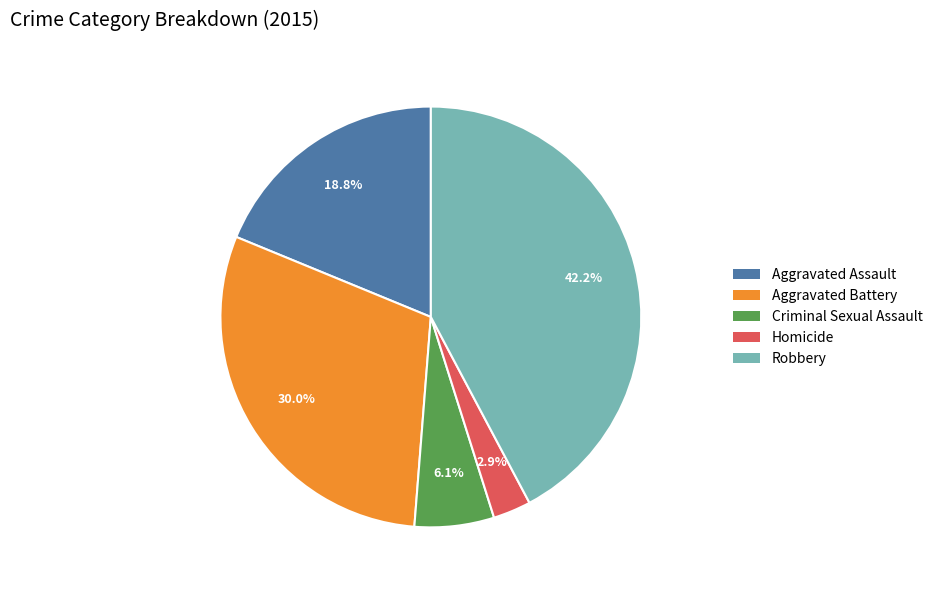

Combined, do Criminal Sexual Assault and Robbery account for over 50%?

No